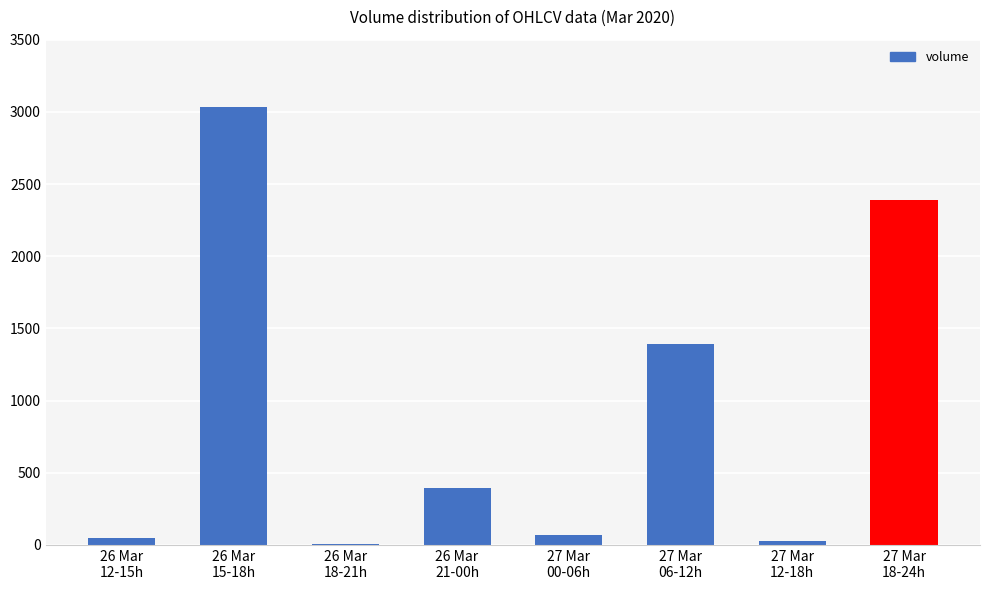

Which has a higher value, 27 Mar
06-12h or 26 Mar
12-15h?

27 Mar
06-12h